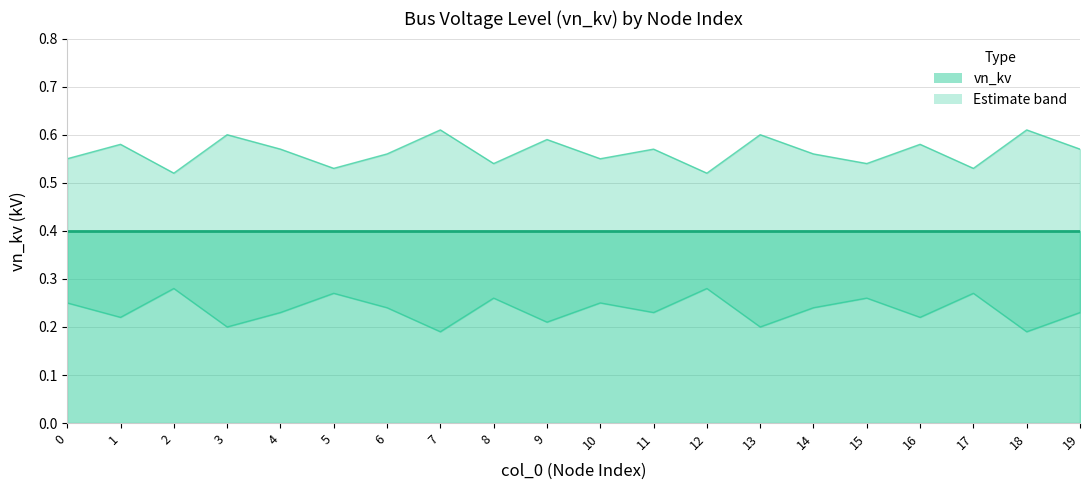

What is the value of the vn_kv_lower point at the 5th from the left?

0.2